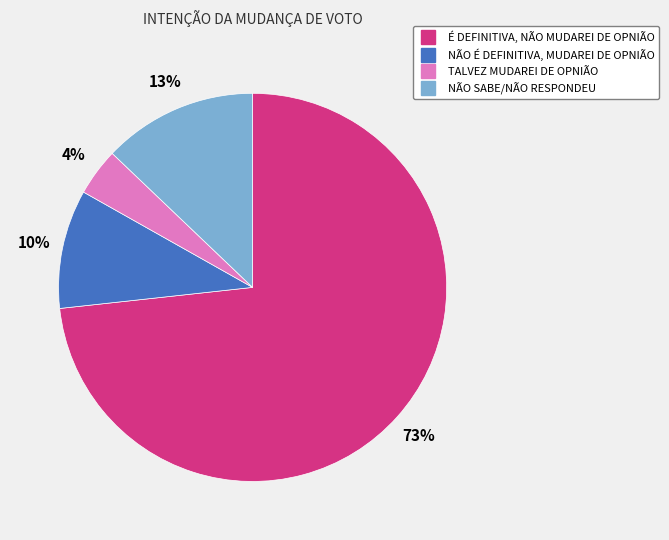

Approximately how many times larger is the value at NÃO SABE/NÃO RESPONDEU compared to É DEFINITIVA, NÃO MUDAREI DE OPNIÃO?

0.2